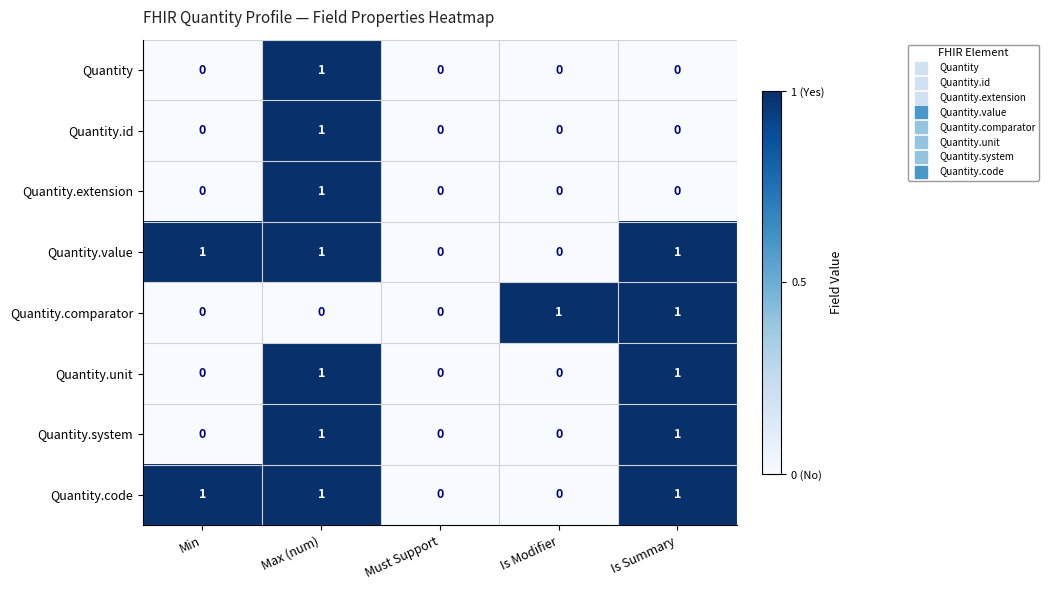

How many Quantity values are between 0 and 1?

5